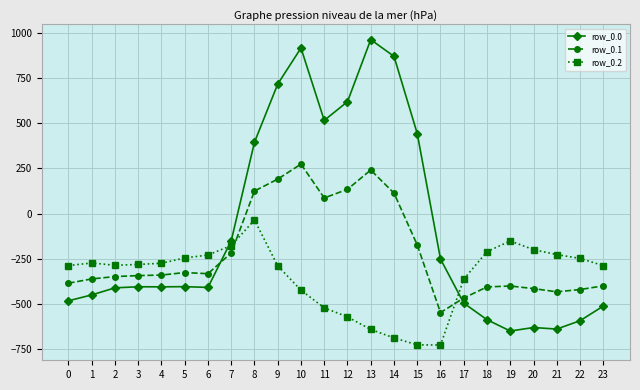

What is the total value across all series at 19?

-1200.4